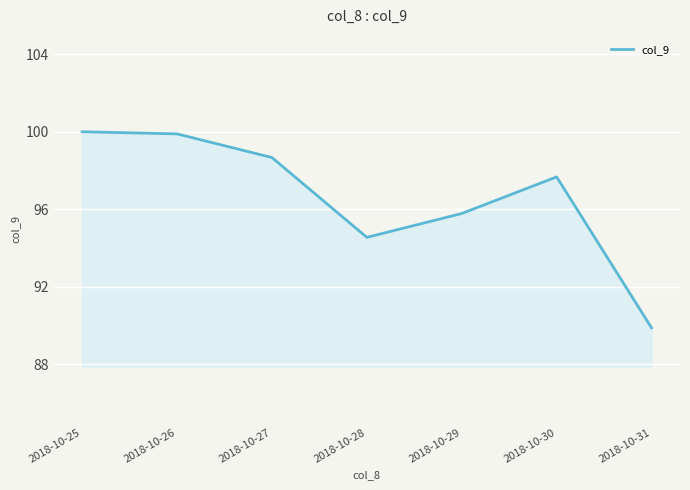

What is the ratio of the value at 2018-10-30 to the value at 2018-10-31?

1.1